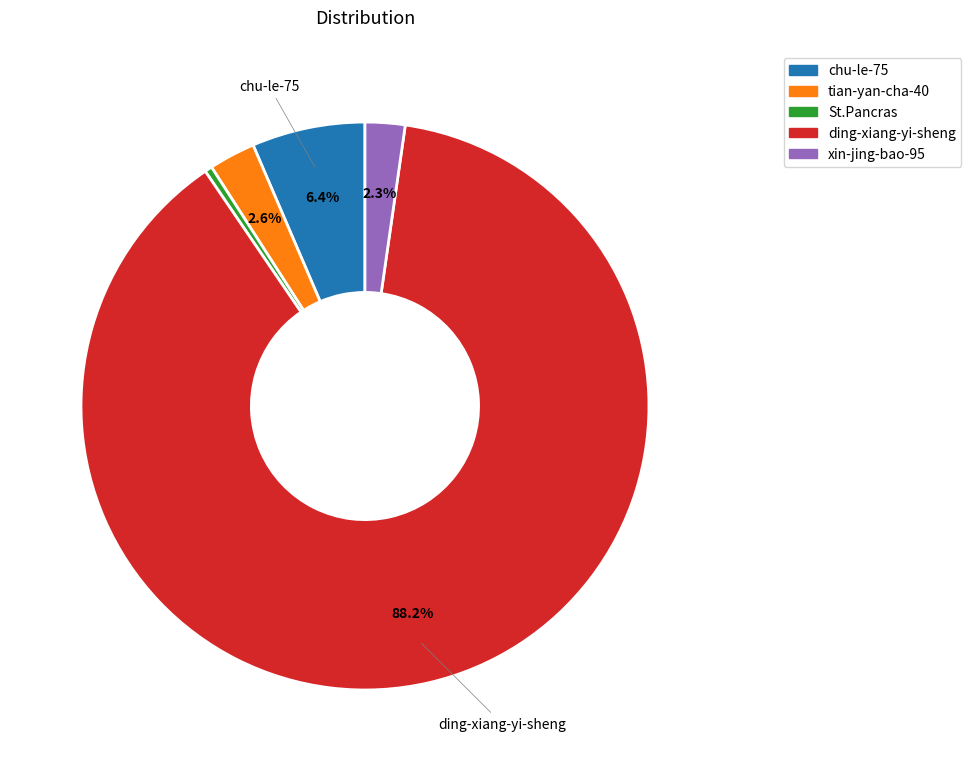

True or false: ding-xiang-yi-sheng accounts for 88% of the total.

True